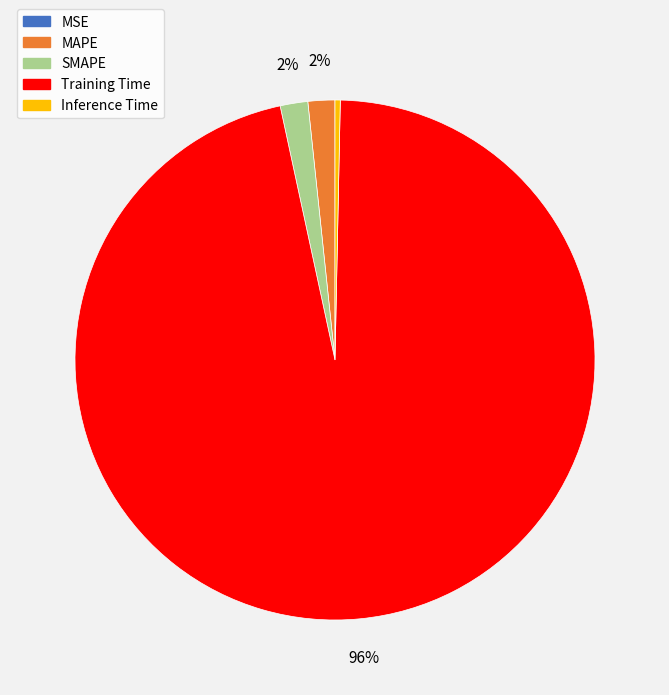

Do Training Time and SMAPE together represent more than half of the pie?

Yes